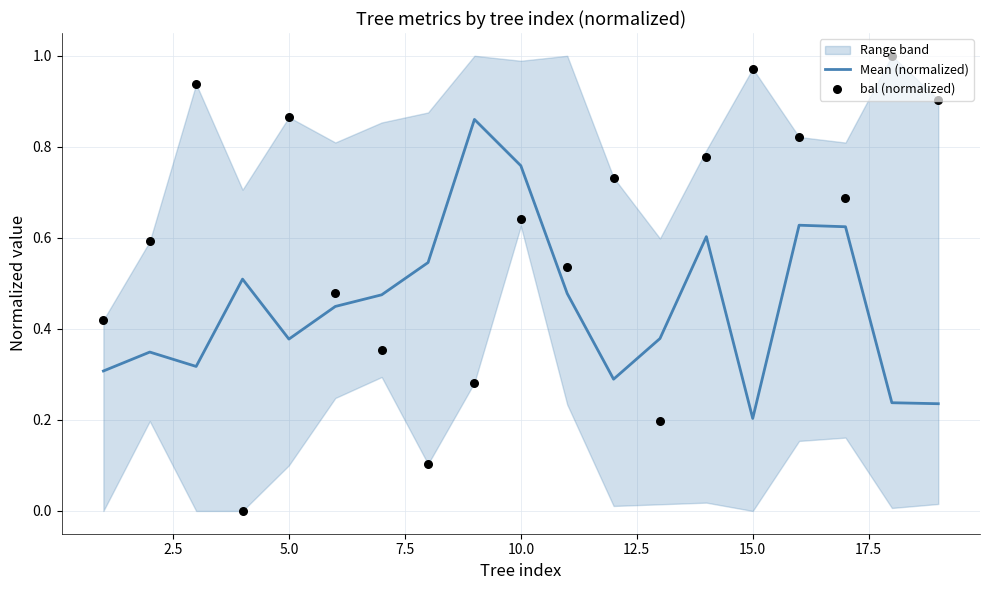

The Mean (normalized) series shows 1.3 at 10.0. True or false?

False